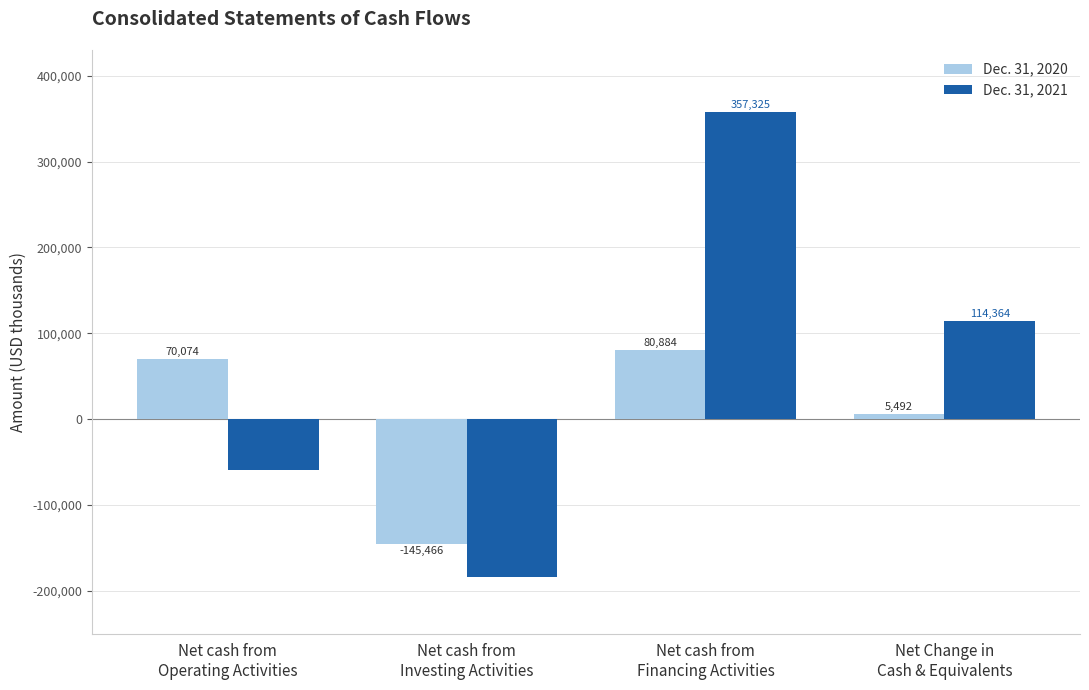

Reading left to right, extract all data points from this chart.

Dec. 31, 2020: Net cash from
Operating Activities=70074	Net cash from
Investing Activities=-145466	Net cash from
Financing Activities=80884	Net Change in
Cash & Equivalents=5492
Dec. 31, 2021: Net cash from
Operating Activities=-59527	Net cash from
Investing Activities=-183434	Net cash from
Financing Activities=357325	Net Change in
Cash & Equivalents=114364